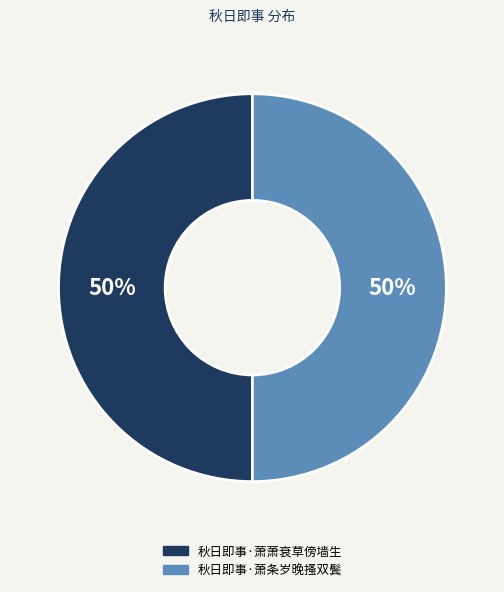

Approximately how many times larger is the value at 秋日即事·萧条岁晚搔双鬓 compared to 秋日即事·萧萧衰草傍墙生?

1.0